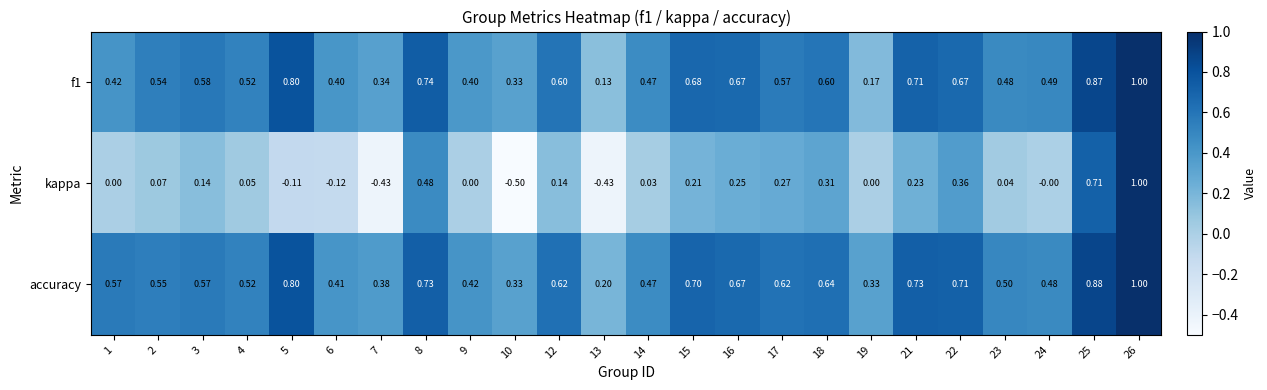

Is the value of f1 at 3 greater than the value of kappa at 3?

Yes